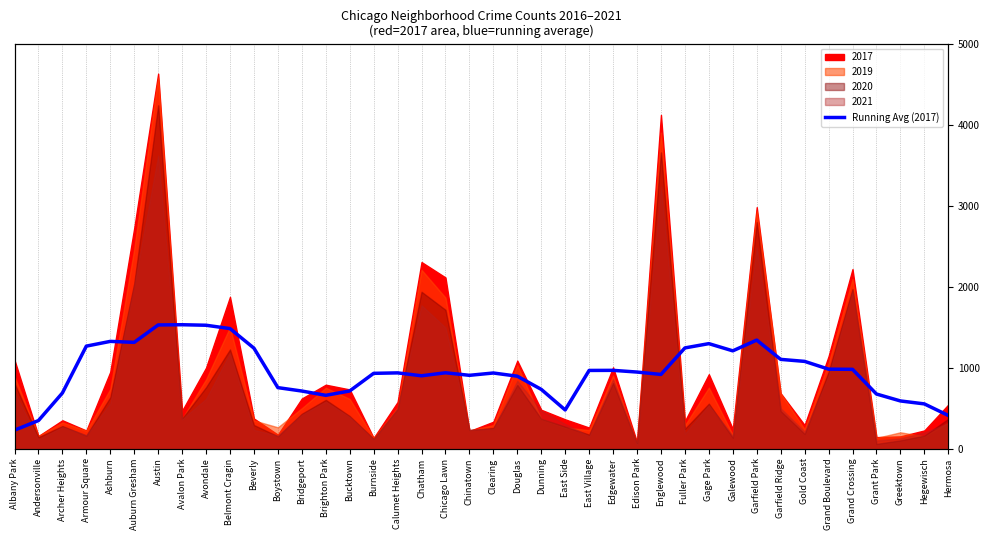

What position from the left is Clearing?

21